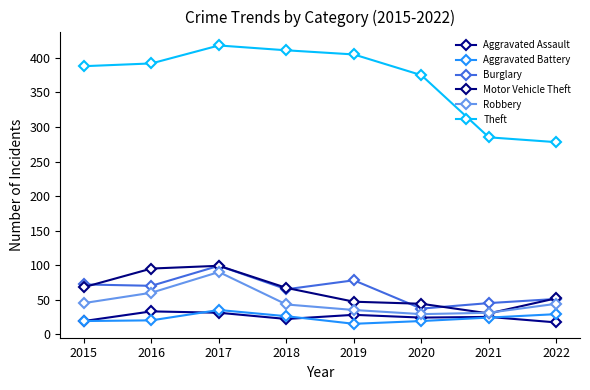

Which series has the widest spread of values?

Theft